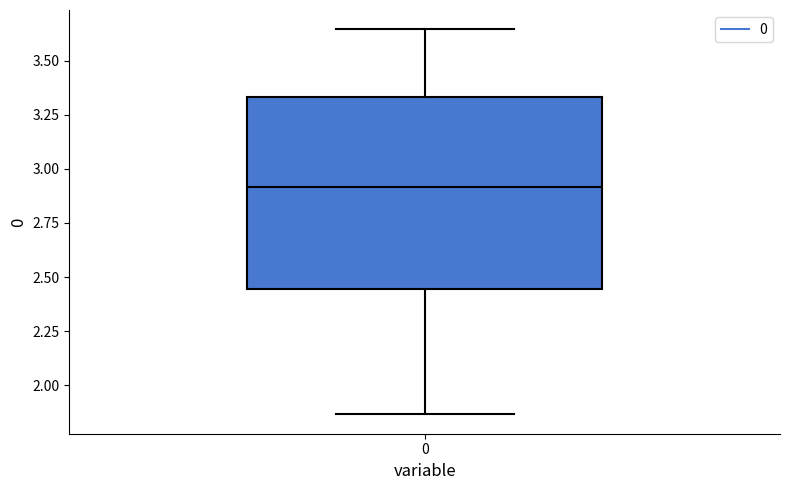

Read this box plot against the y-axis: the position of the median line, the range covered by the box, and the ends of both whiskers. The values are not printed on the chart, so give them approximately, as read against the axis.

median 2.90, box 2.45 to 3.35, whiskers 1.85 to 3.65